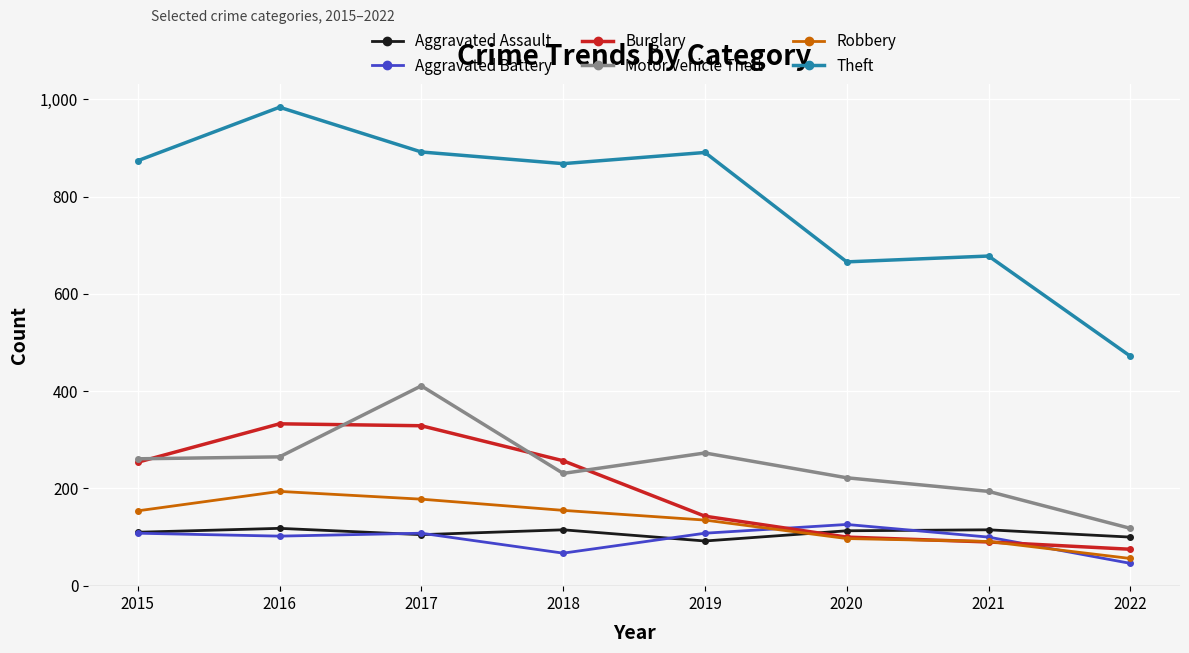

What is the total value across all series at 2020?

1324